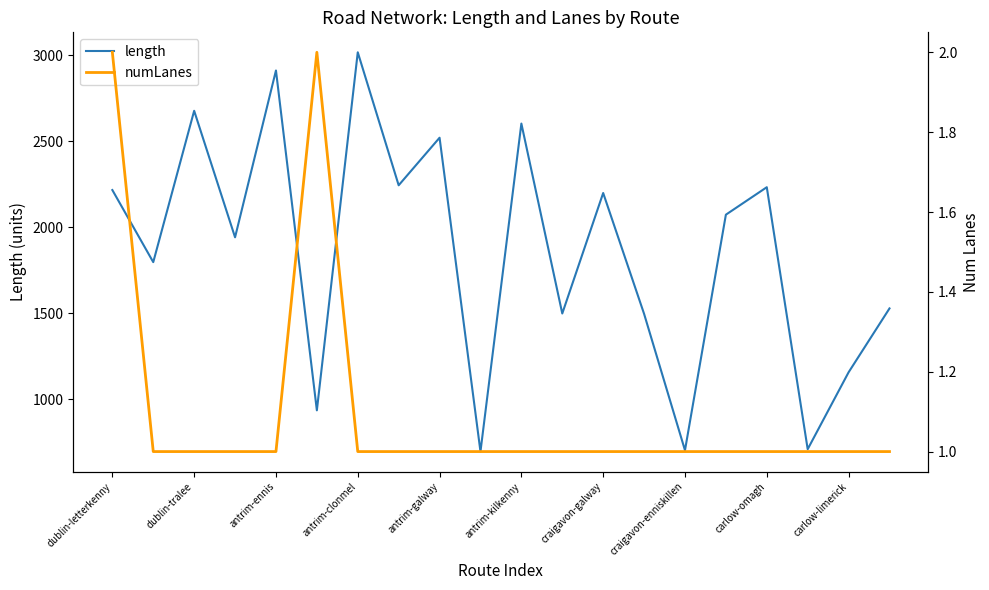

What is the value of the numLanes point at the 9th from the left?

1.0